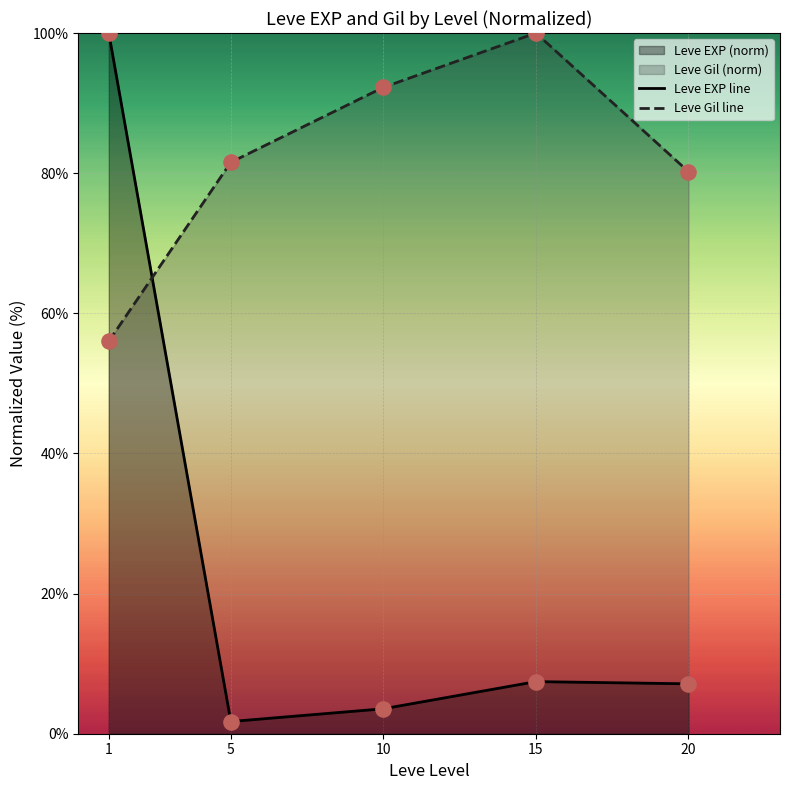

Which series has the largest Y range (max minus min)?

Leve EXP line